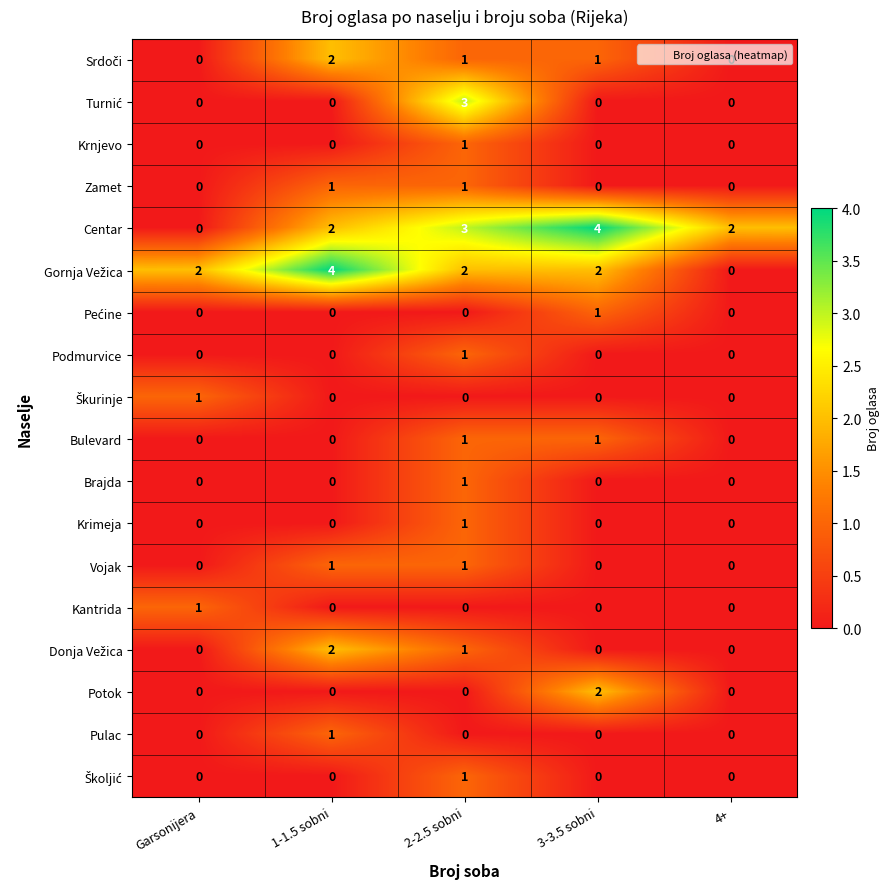

What is the difference between the highest and lowest values at 1-1.5 sobni?

4